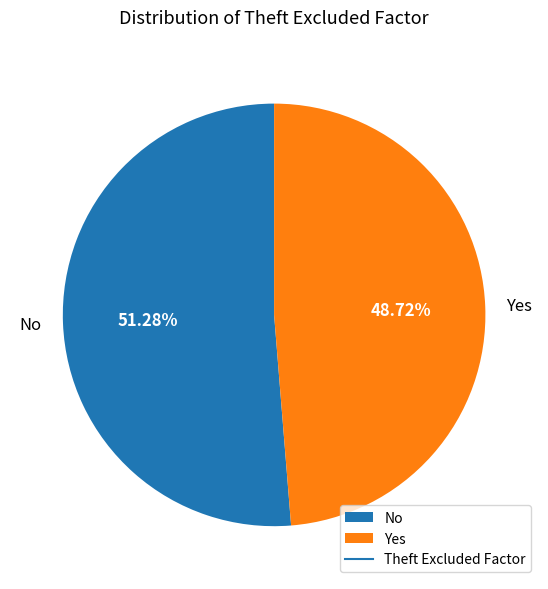

Between Yes and No, which is larger?

No